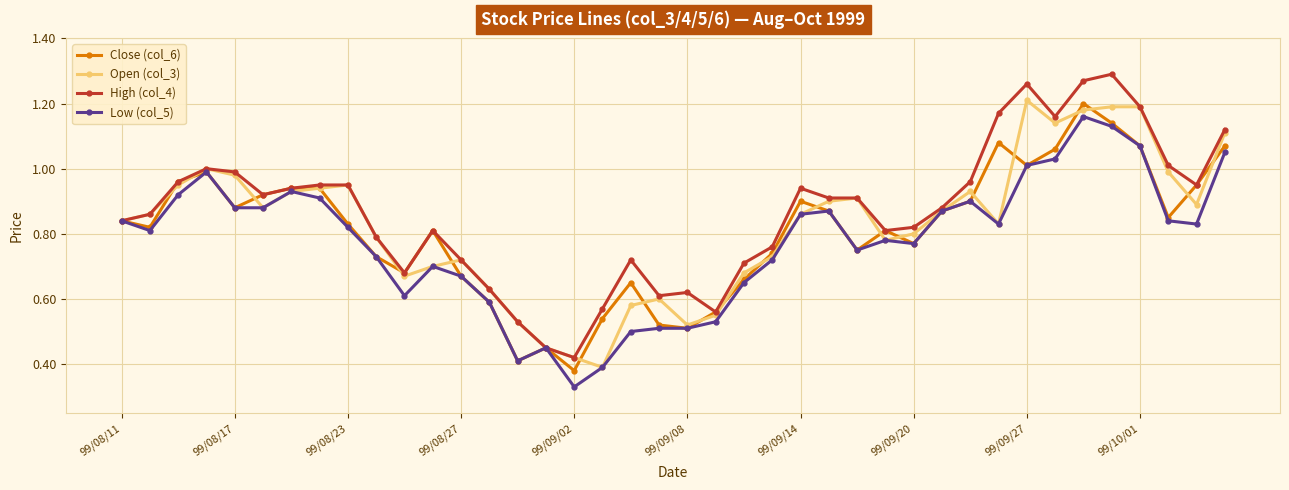

How many interior local valleys does the Close (col_6) series have?

10